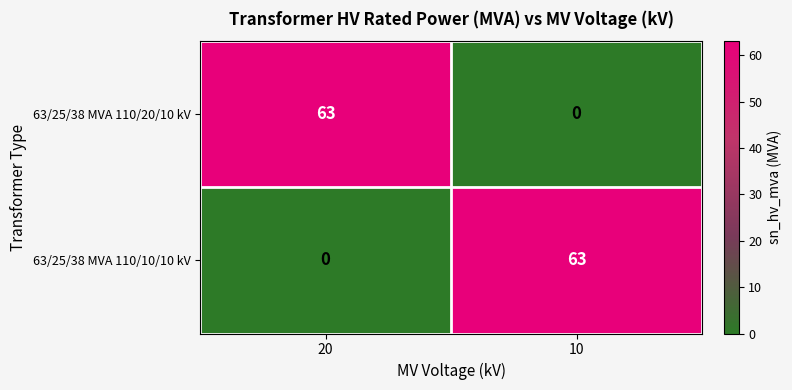

At which label does 63/25/38 MVA 110/10/10 kV reach its minimum?

20